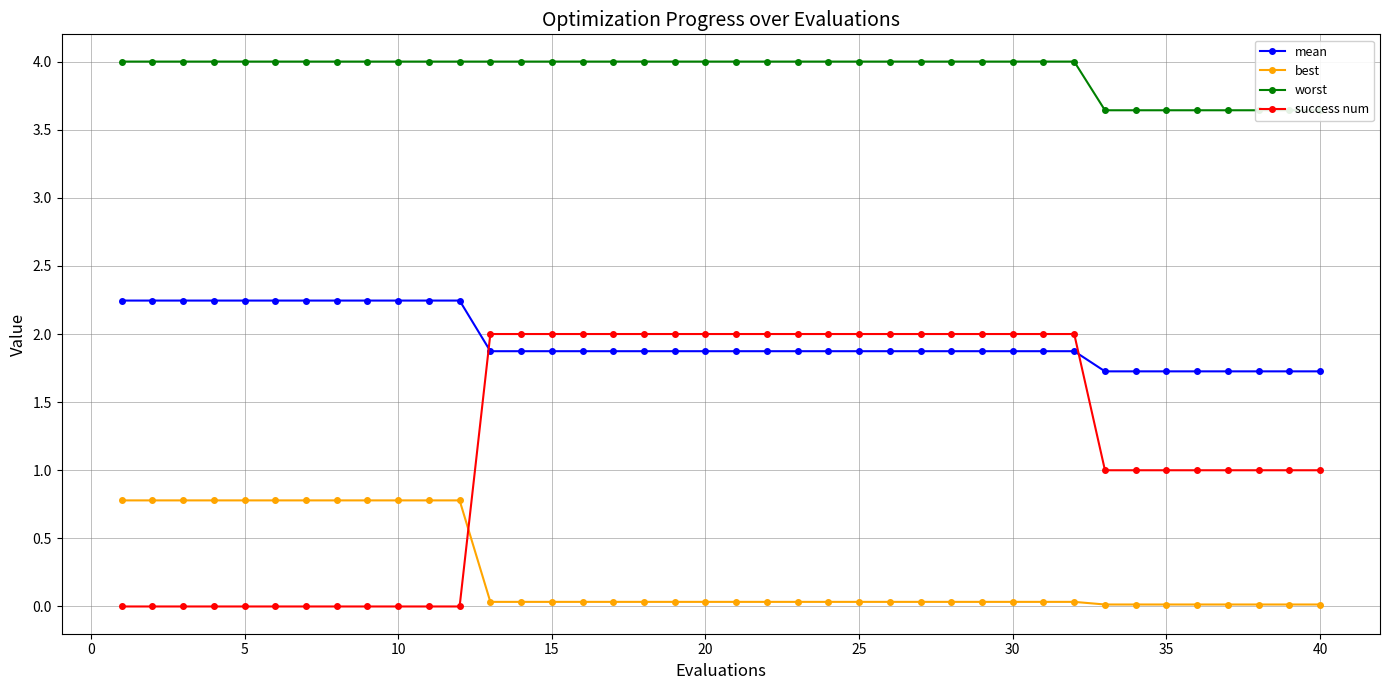

Count the number of data series in this chart.

4